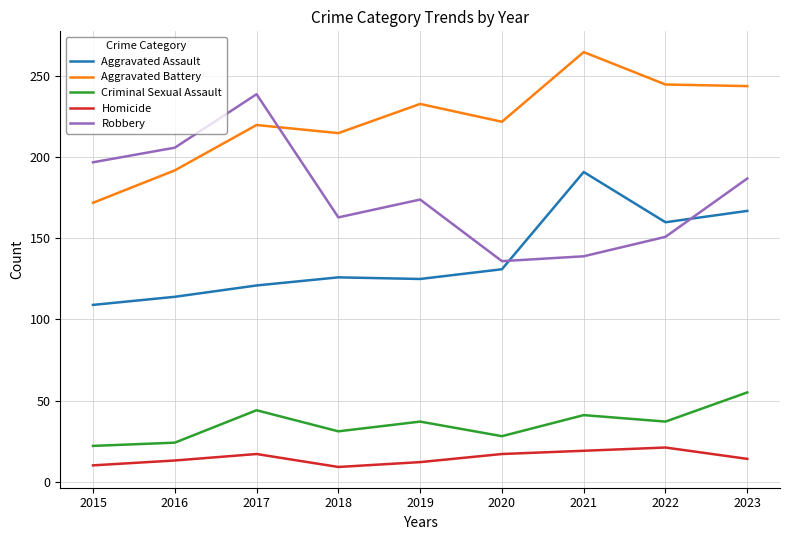

What value does the Aggravated Assault series have at 2020?

131